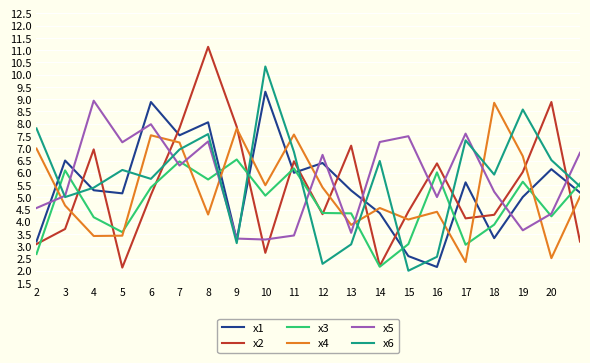

Which series has the widest spread of values?

x2